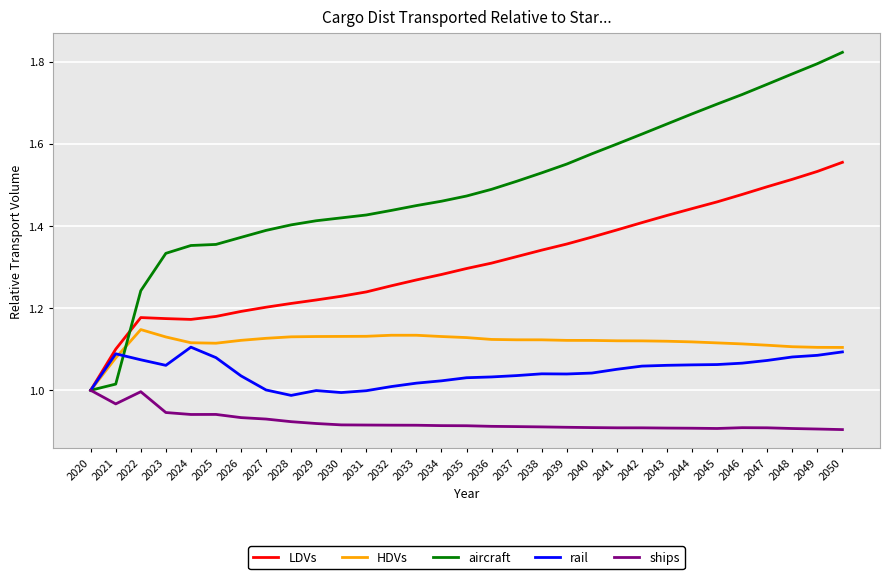

In HDVs, how many points are lower than both neighbors (excluding endpoints)?

1